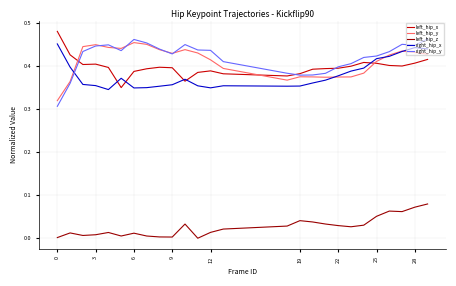

Which series has the largest range (max minus min)?

right_hip_y